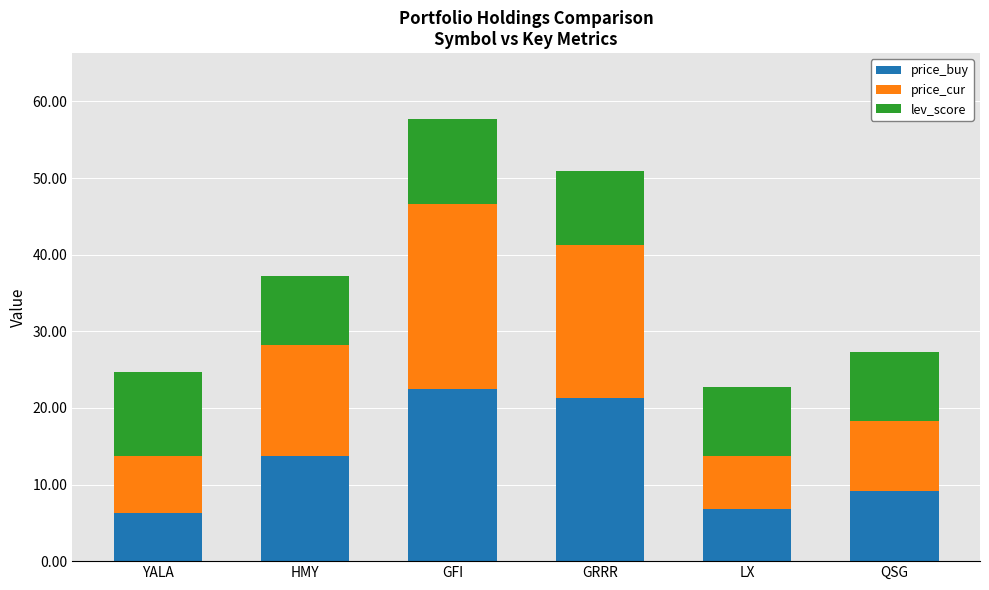

Which category has the highest value in the price_buy series?

GFI